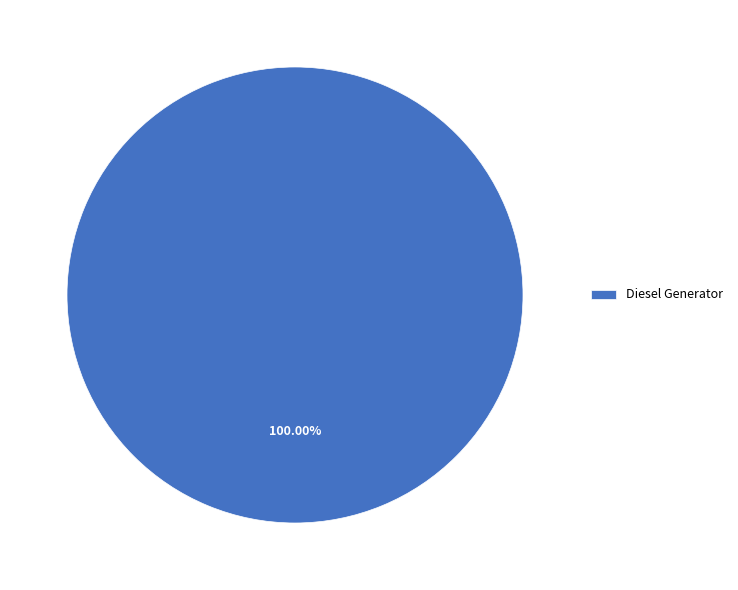

Is there any slice that represents more than half of the pie?

Yes